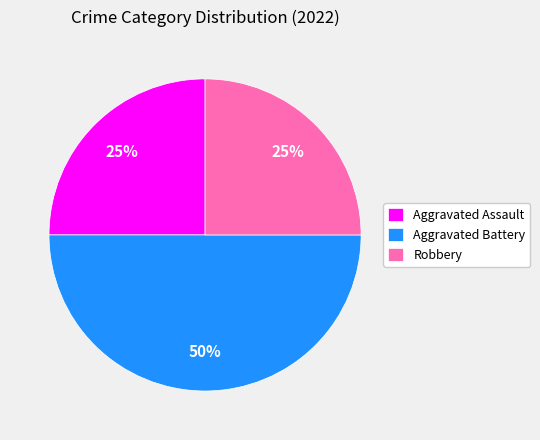

Is the sum of Aggravated Battery and Aggravated Assault greater than half?

Yes